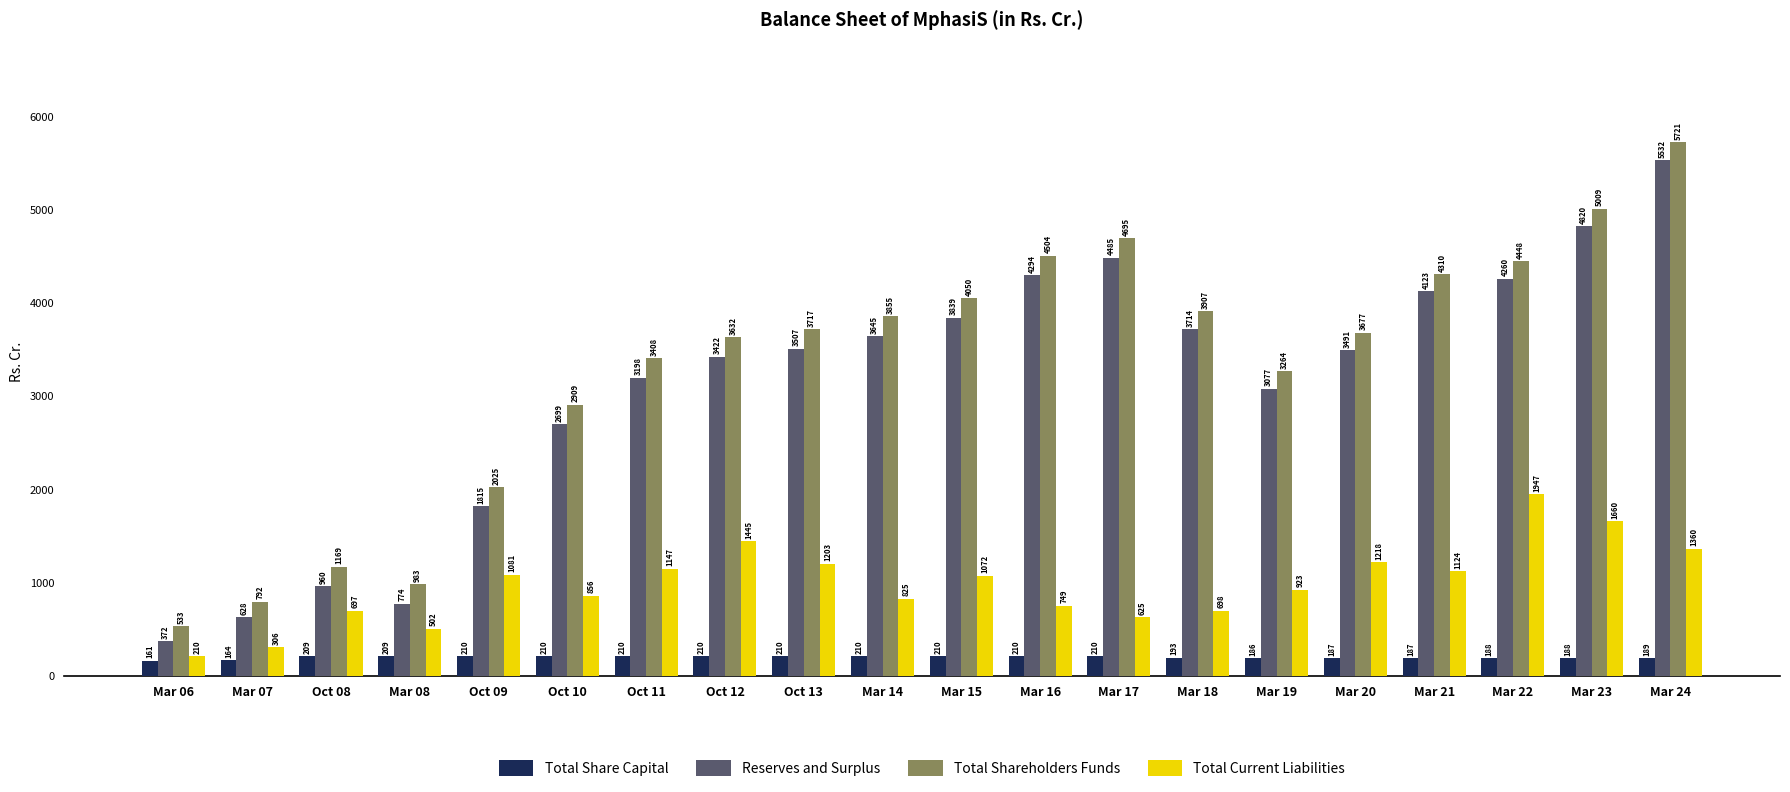

True or false: Total Current Liabilities has a value of 306.2 at Mar 07.

True